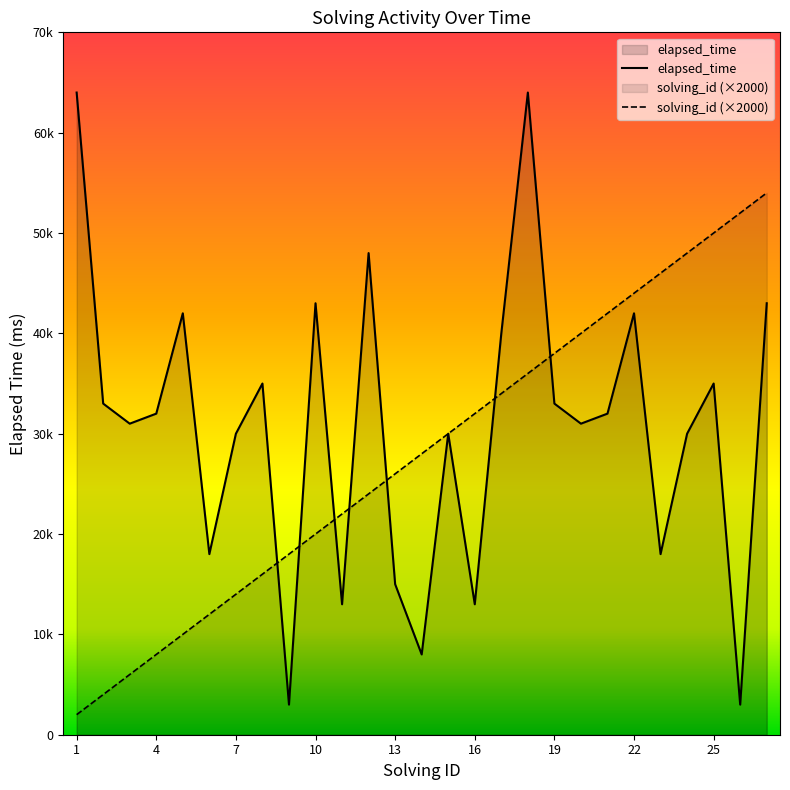

Which series has the largest total across all categories?

elapsed_time